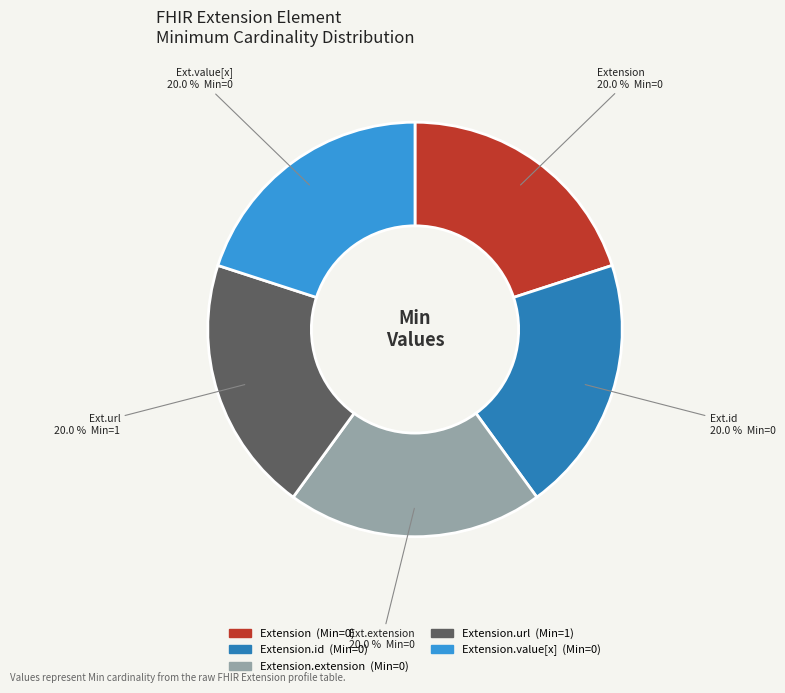

Does any single category account for the majority?

No